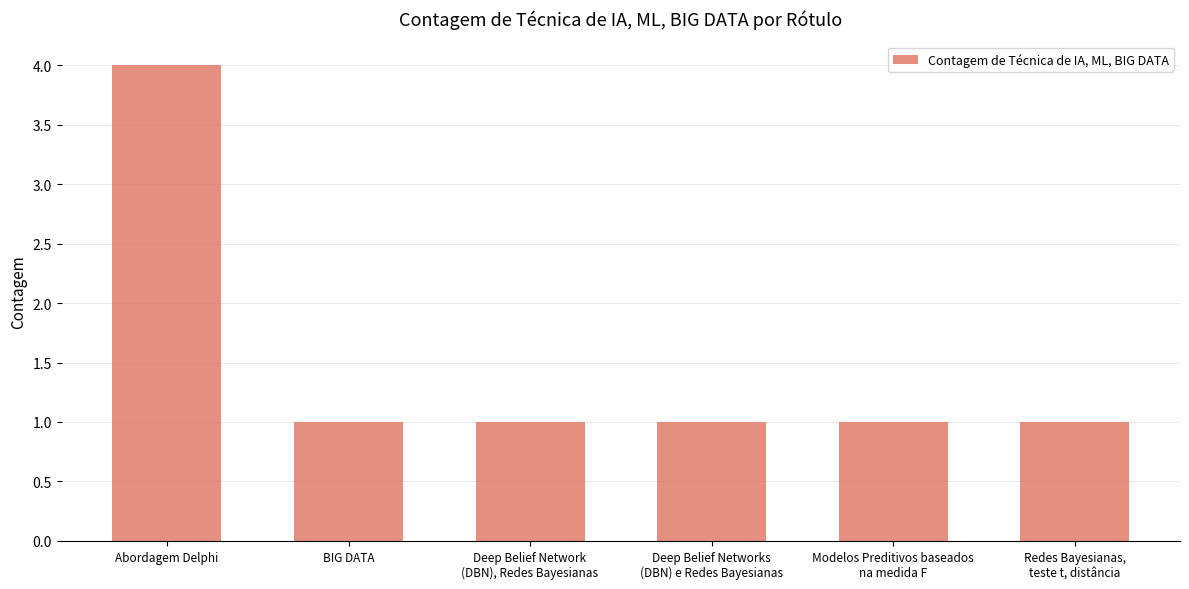

What is the value of the 2nd bar from the left?

1